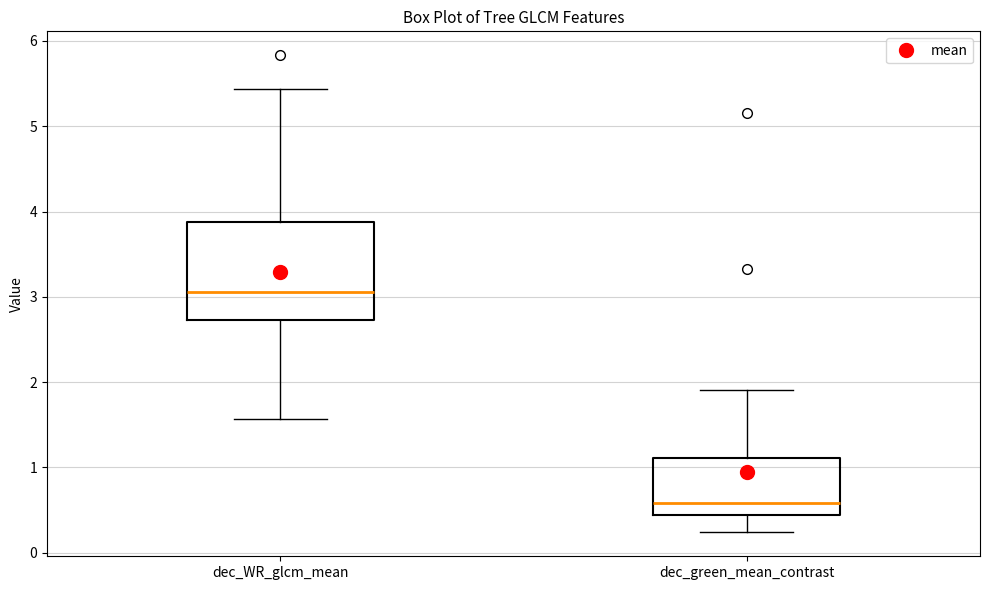

Where does the lower whisker of the box for dec_green_mean_contrast end on the y-axis? The values are not printed on the chart, so give them approximately, as read against the axis.

0.2